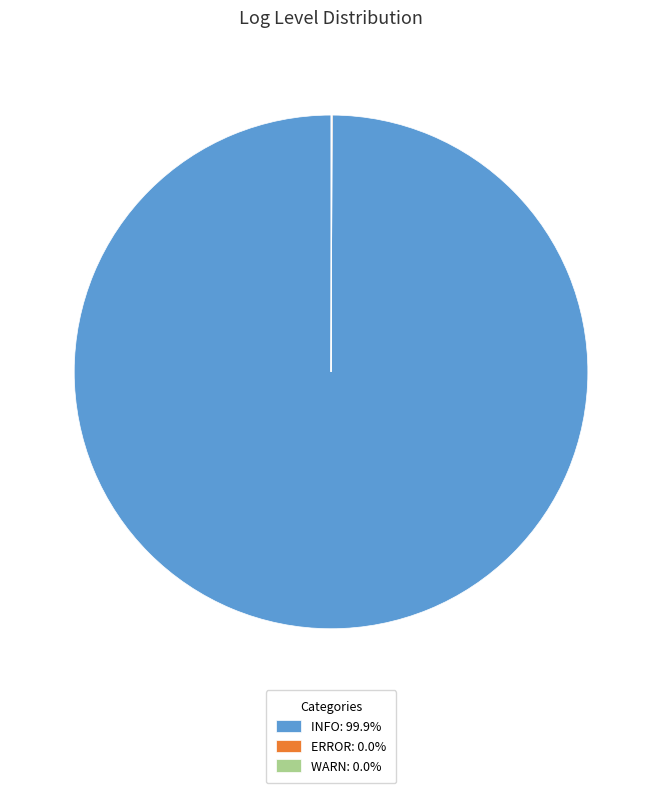

Does INFO: 99.9% account for over 50% of the chart?

Yes